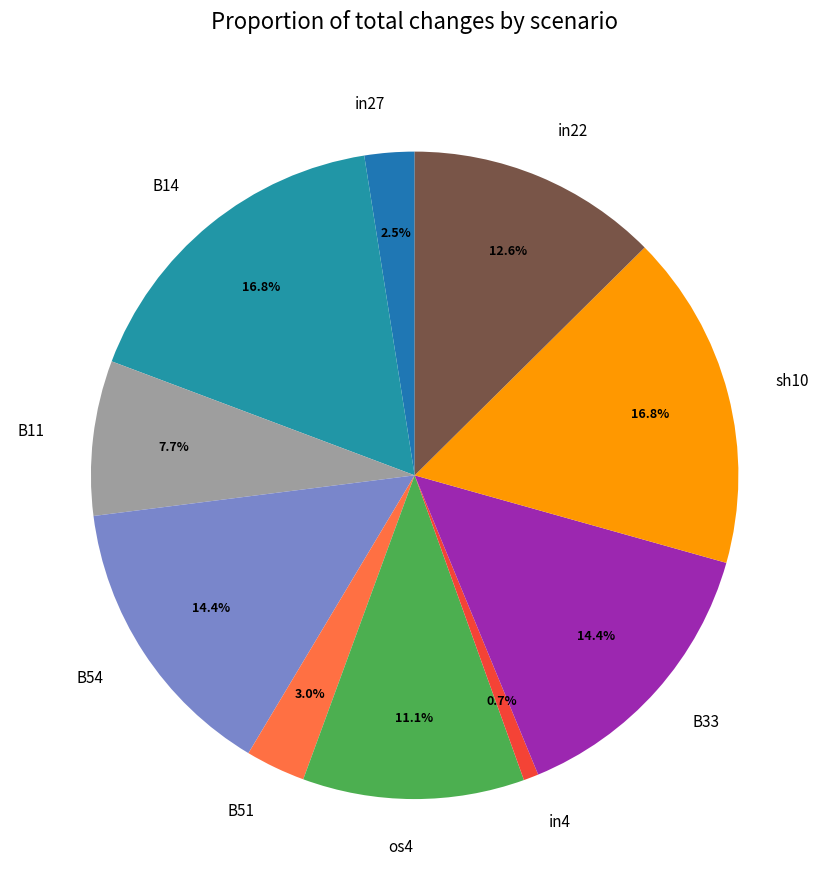

The in4 slice represents 11% of the pie. True or false?

False